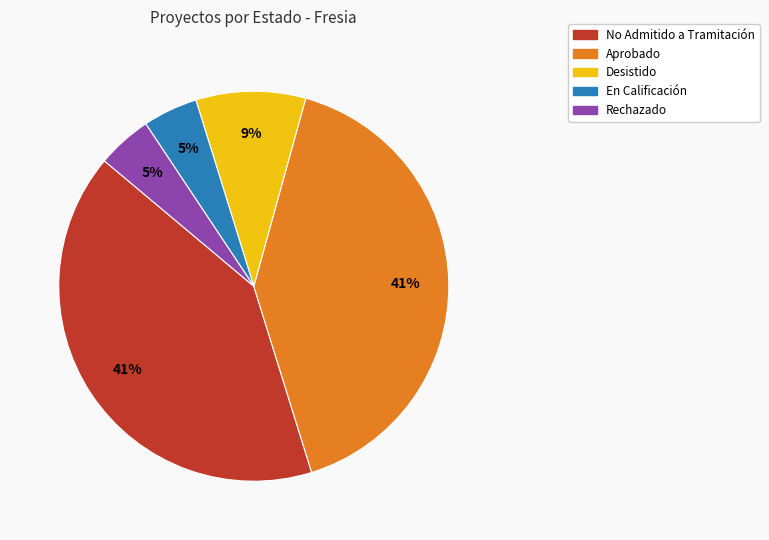

Does any single category account for the majority?

No